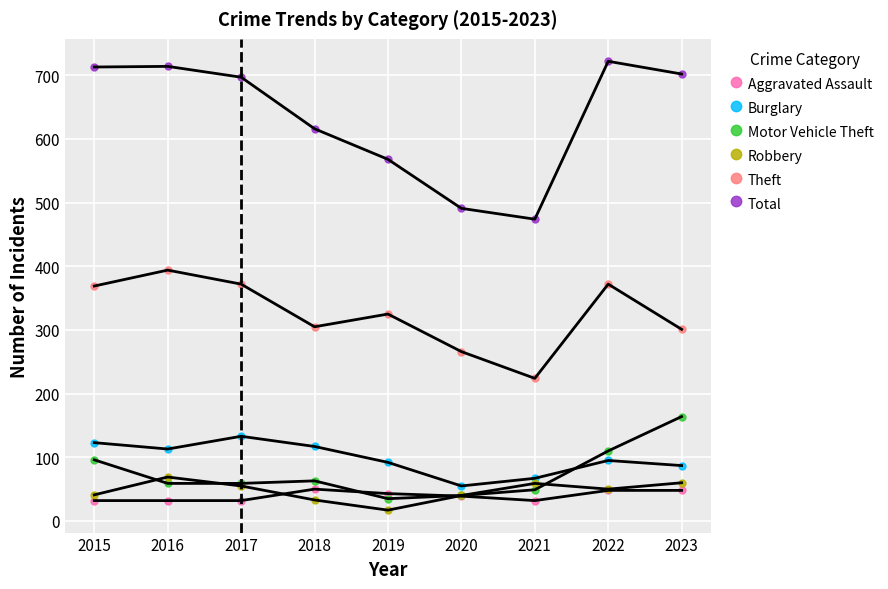

Which series reaches the maximum Y coordinate?

Total